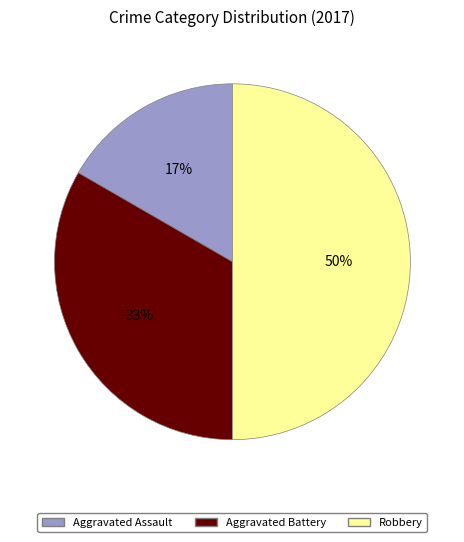

The Aggravated Assault slice represents 17% of the pie. True or false?

True